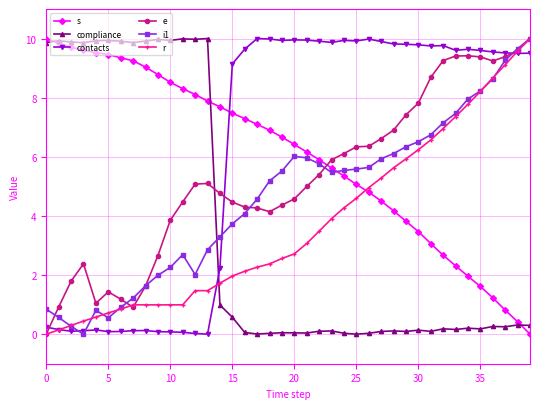

True or false: e and contacts intersect in this chart.

True